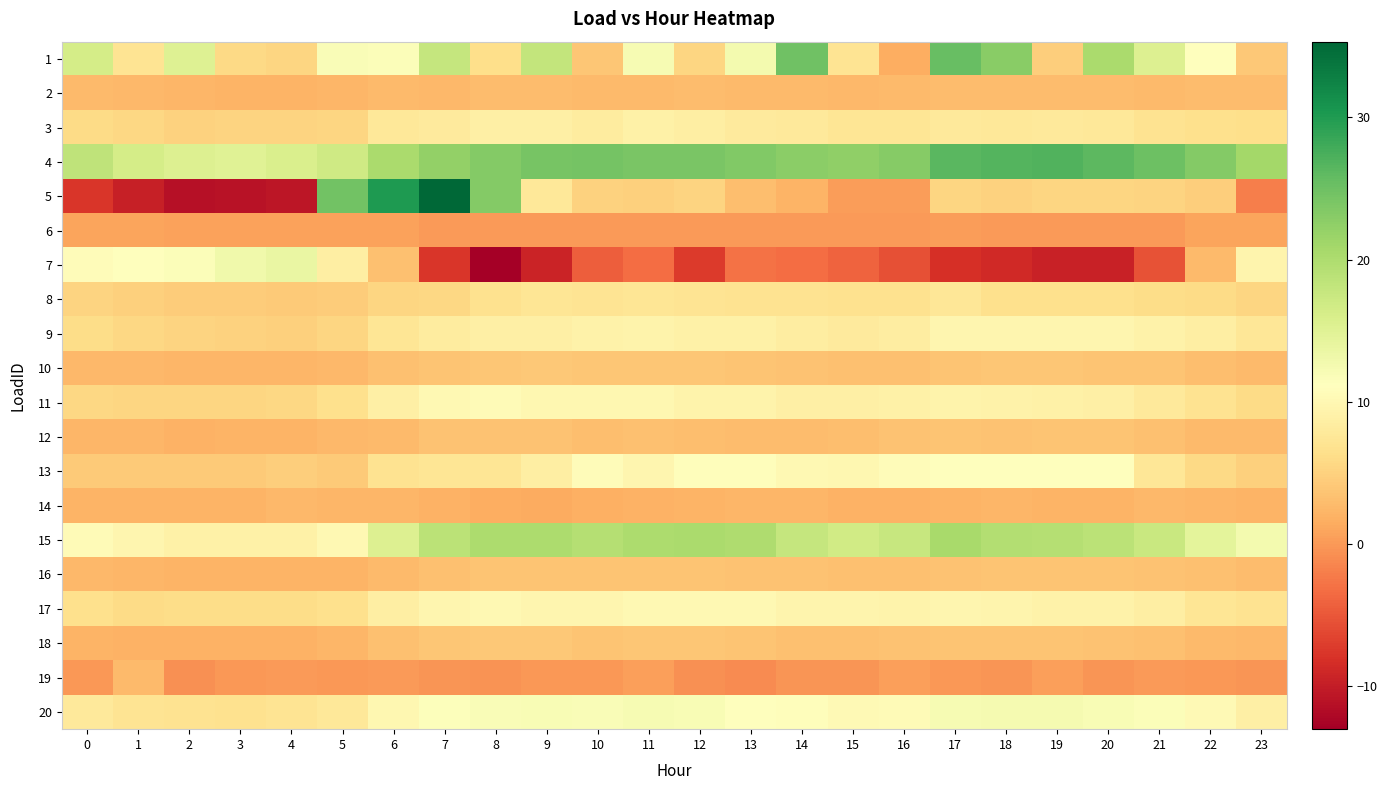

What is the difference between the highest and lowest values at 17?

34.5